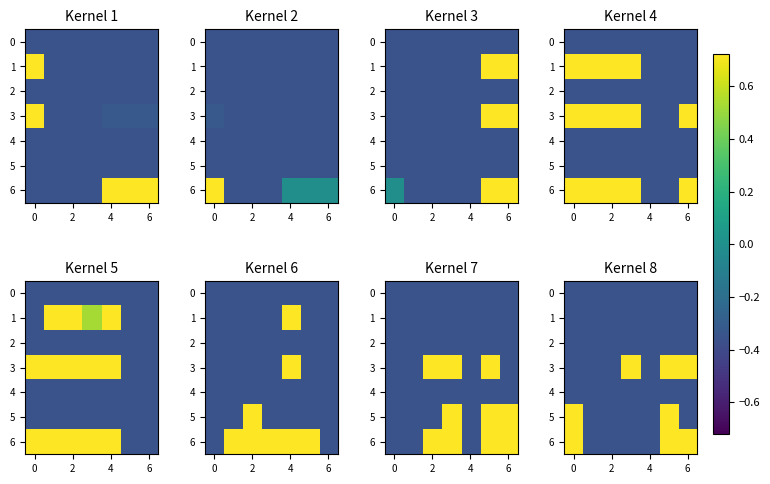

What is the greatest value displayed?

0.7